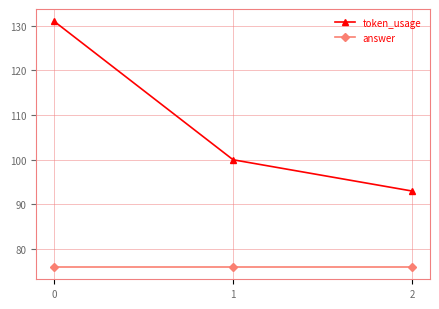

What is the value of the token_usage point at the 1st from the left?

131